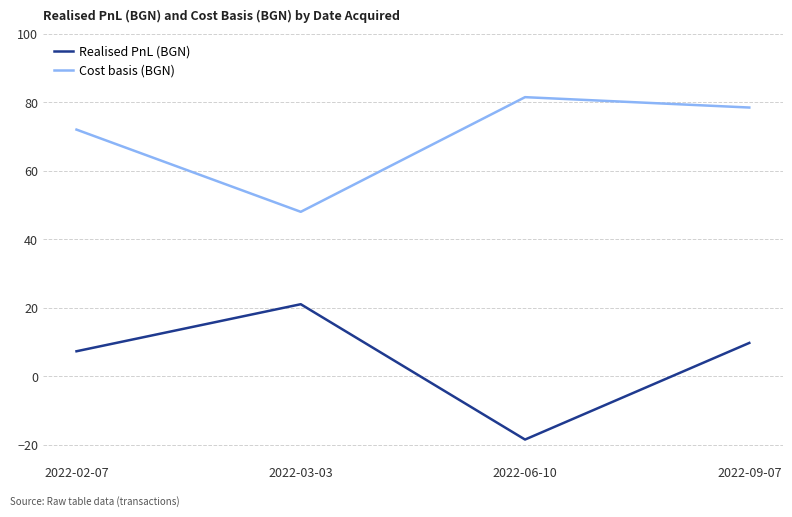

What is the lowest value of the Realised PnL (BGN) series?

-18.4